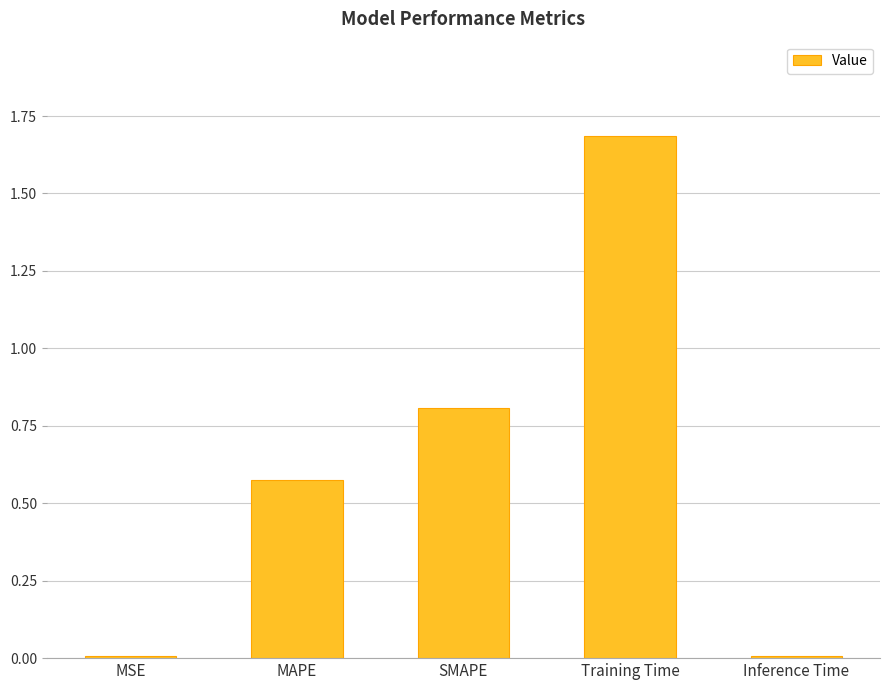

True or false: the data shows 1.0 at MAPE.

False